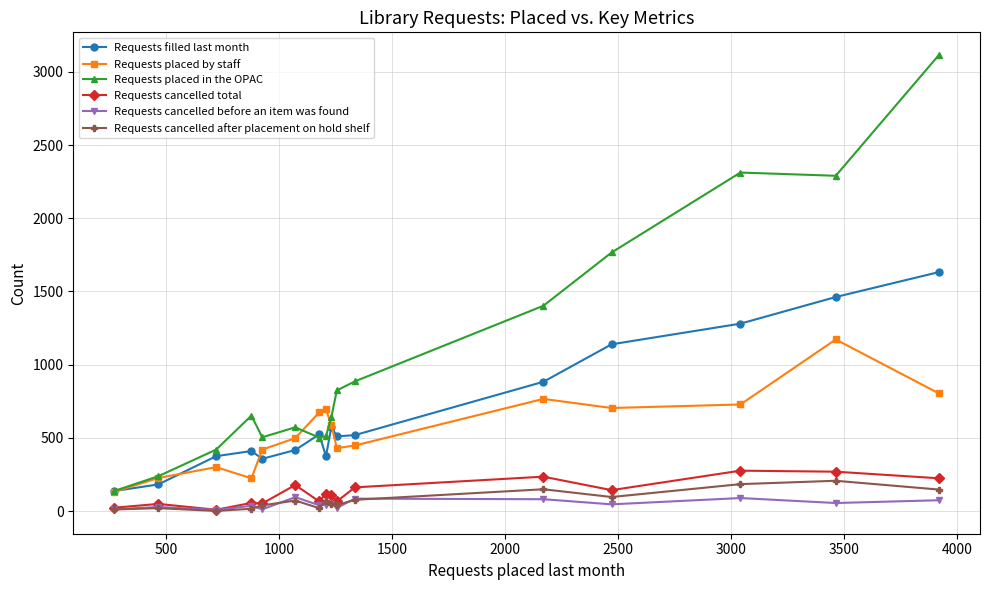

True or false: Requests cancelled total has more than 0 interior local peaks.

True